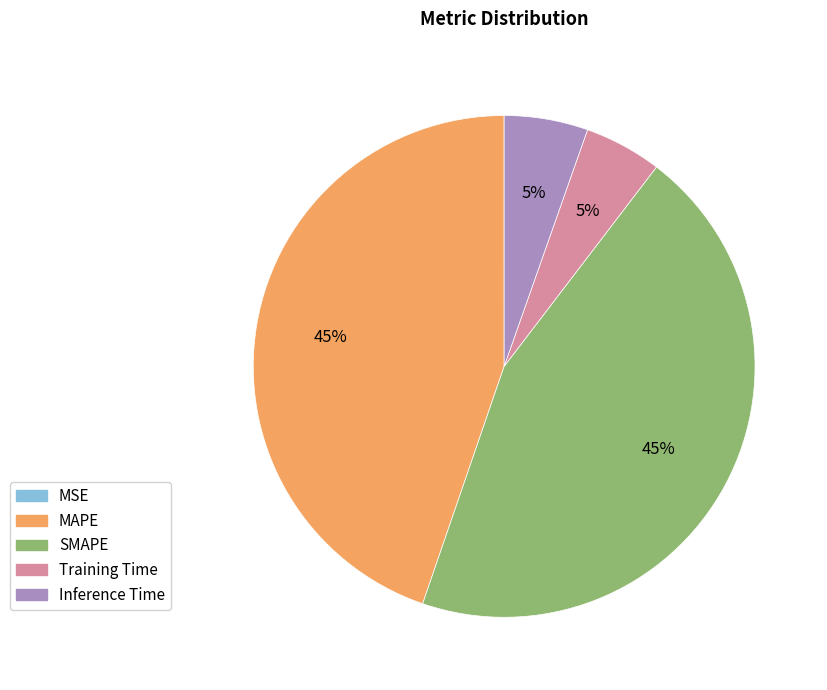

Between MAPE and Training Time, which is larger?

MAPE